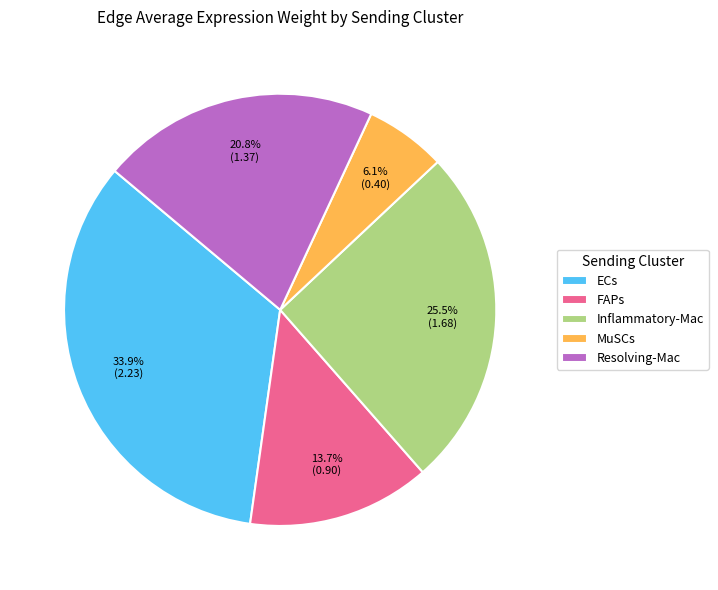

Does any single category account for the majority?

No